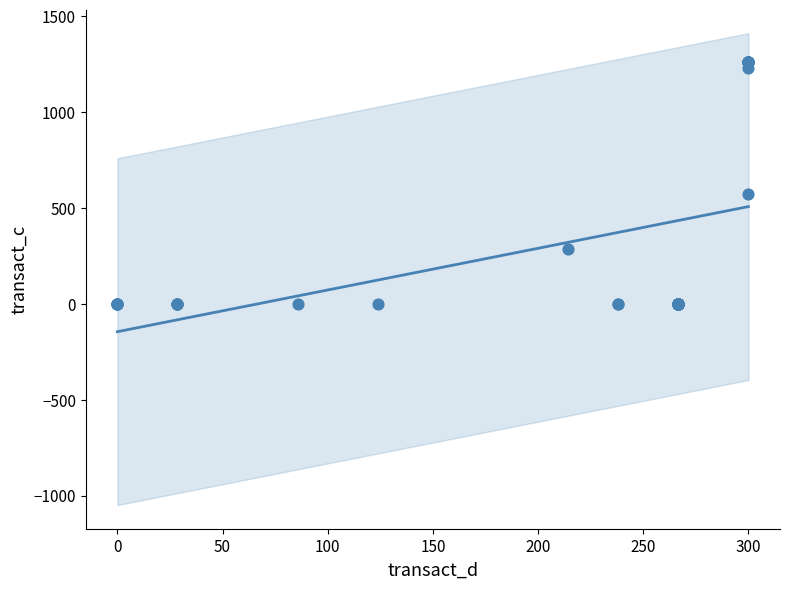

What Y value in the scatter plot is closest to 630?

572.2